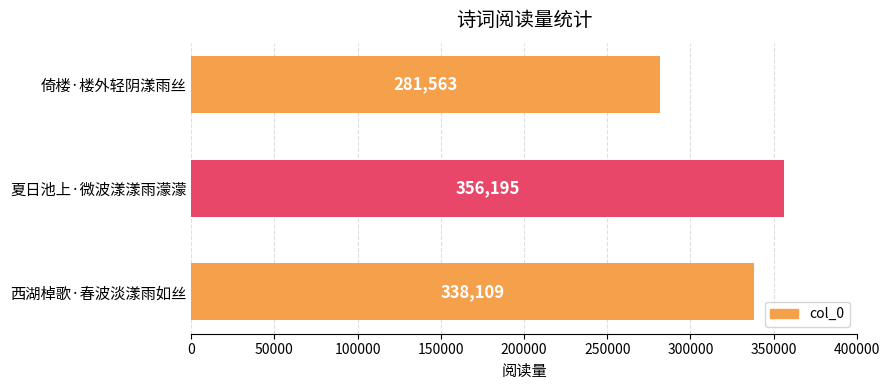

What value does the data have at 倚楼·楼外轻阴漾雨丝, to the nearest 50?

281550